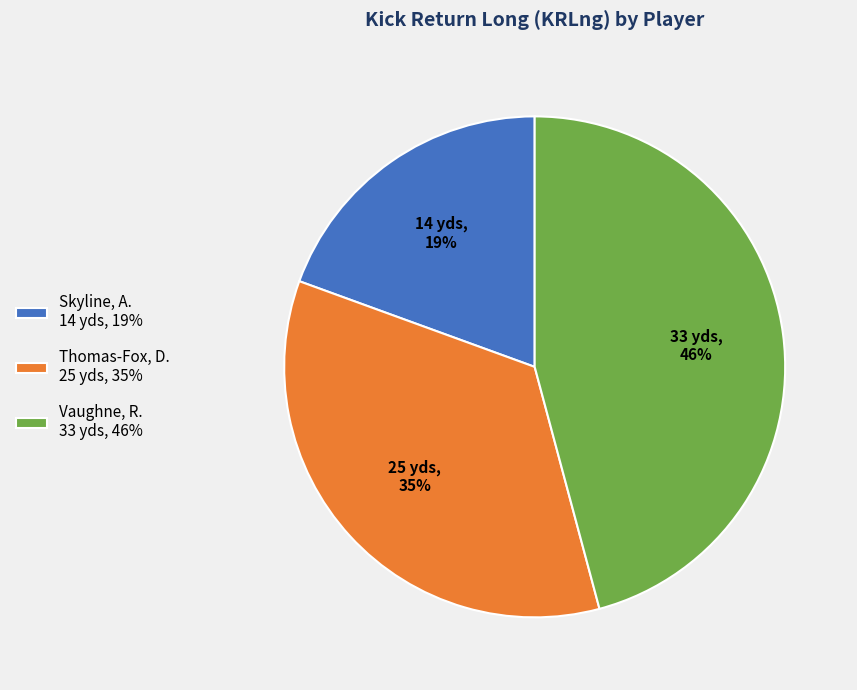

Which slice is the largest?

Vaughne, R.